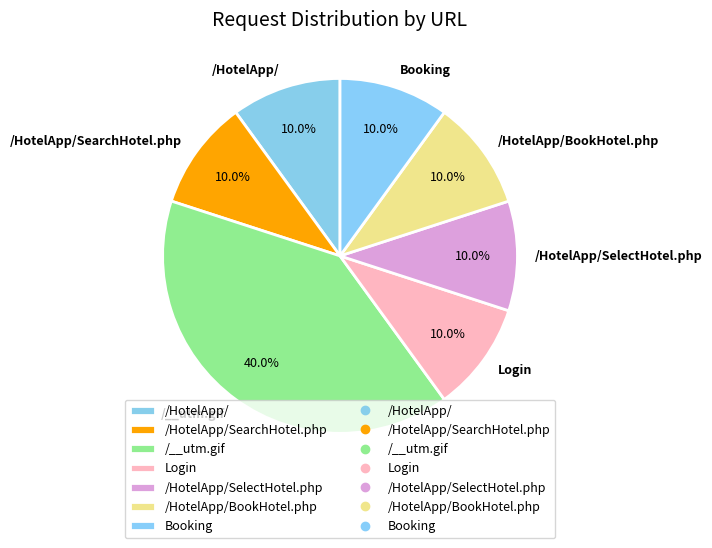

What percentage is the Login slice, to the nearest percent?

10%